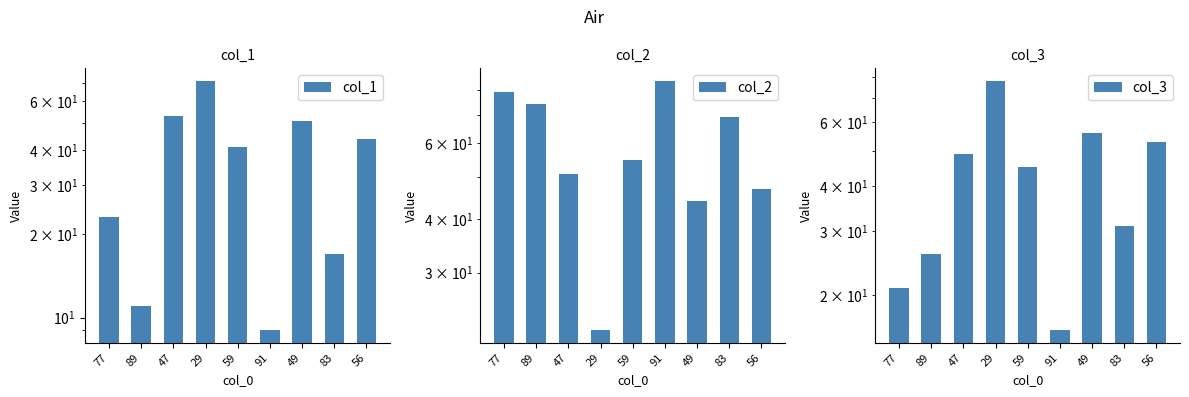

How many bars are there in each group?

3